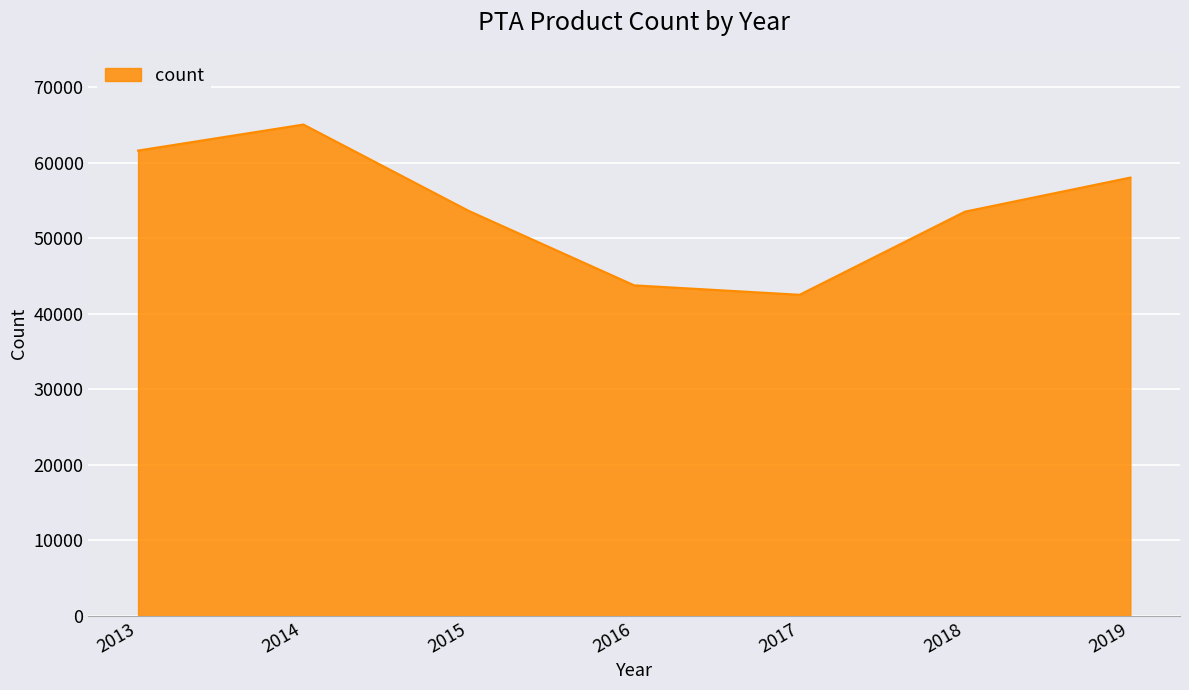

At which category does the chart reach its peak across all series?

2014